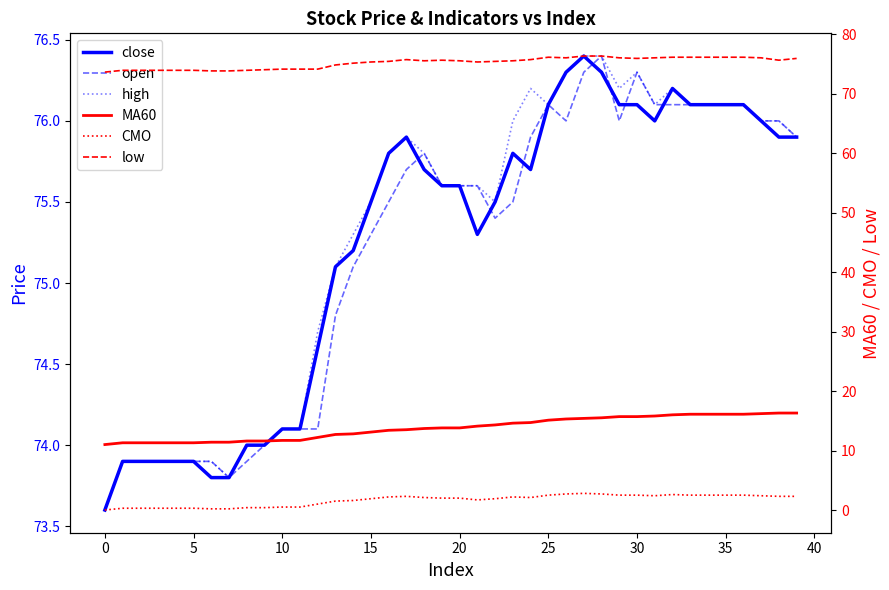

At 26, list the series in order from largest to smallest.

close, high, open, low, MA60, CMO